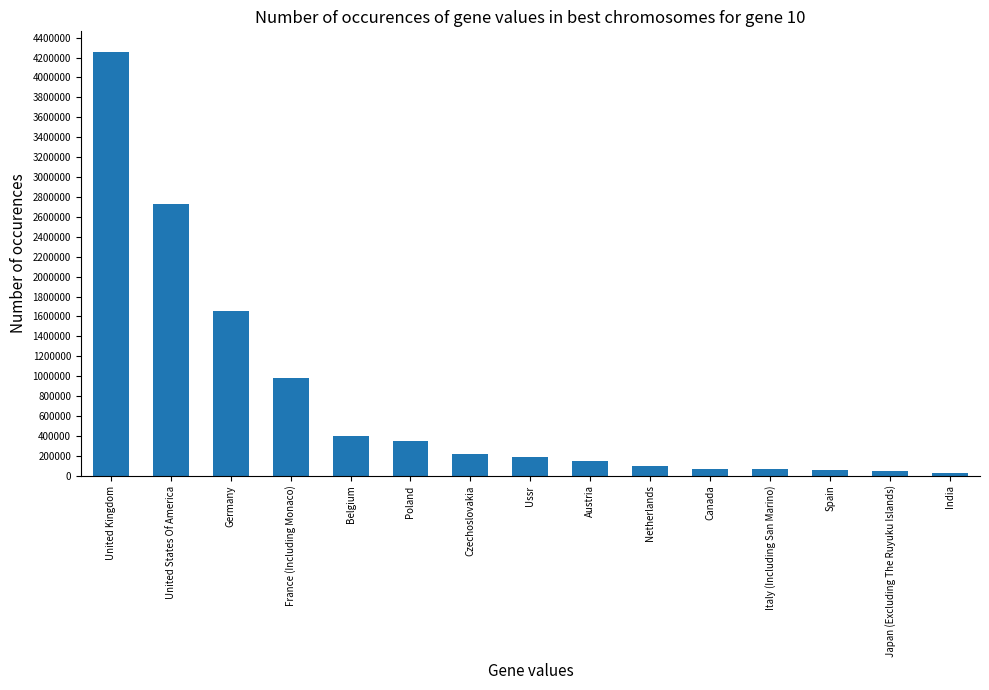

What is the label of the 9th bar from the right?

Czechoslovakia